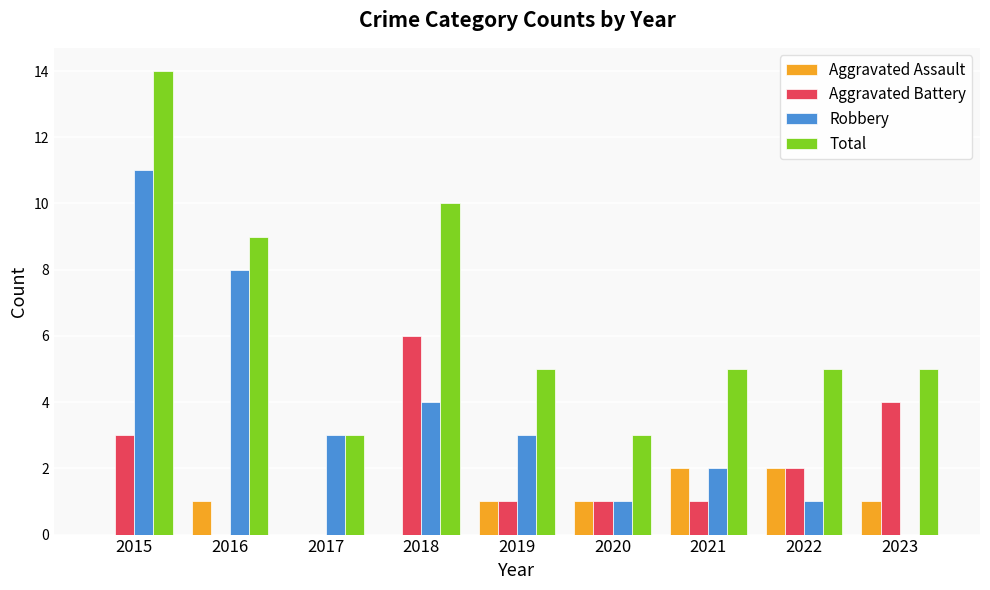

Which label corresponds to the largest value in the chart?

2015